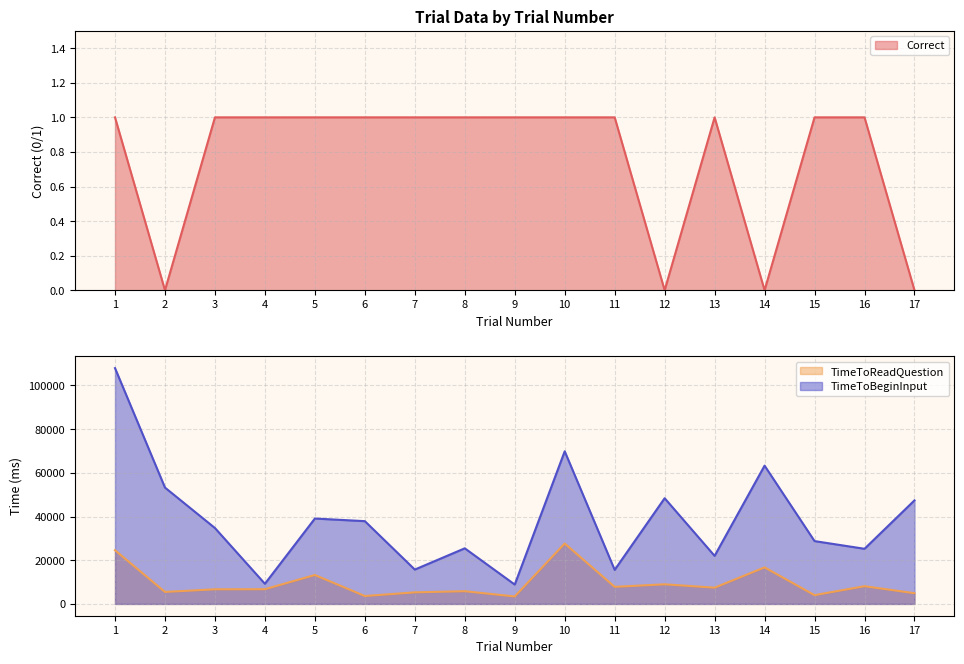

The value of TimeToBeginInput at 9 is 8868.1. True or false?

True